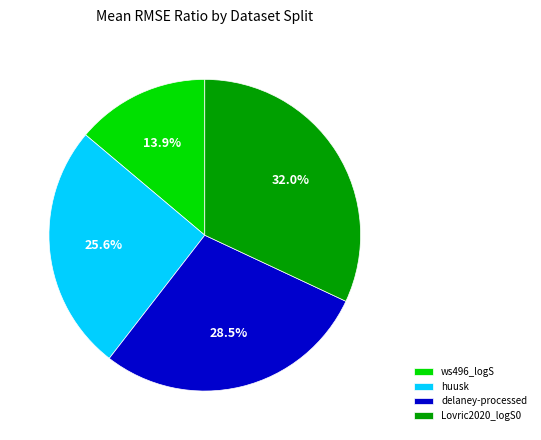

What is the ratio of the value at ws496_logS to the value at delaney-processed?

0.5